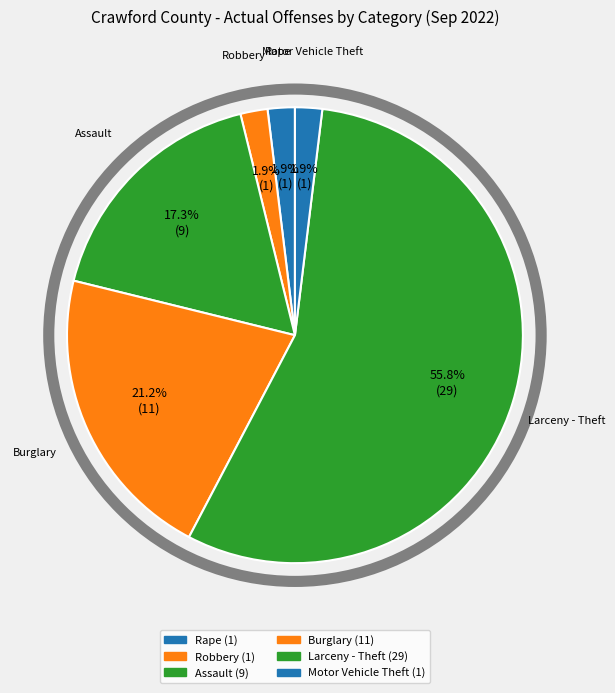

Is the sum of Robbery and Rape greater than half?

No